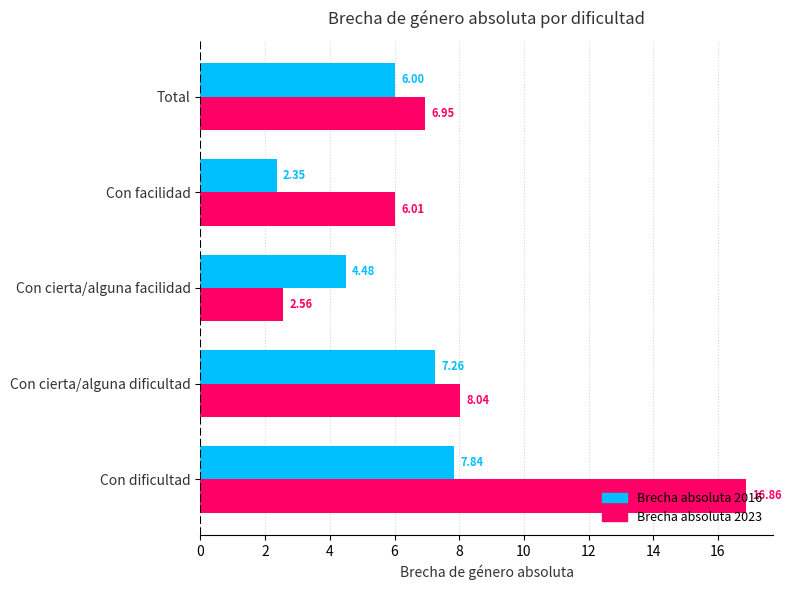

How many data points in Brecha absoluta 2016 are above 6?

3